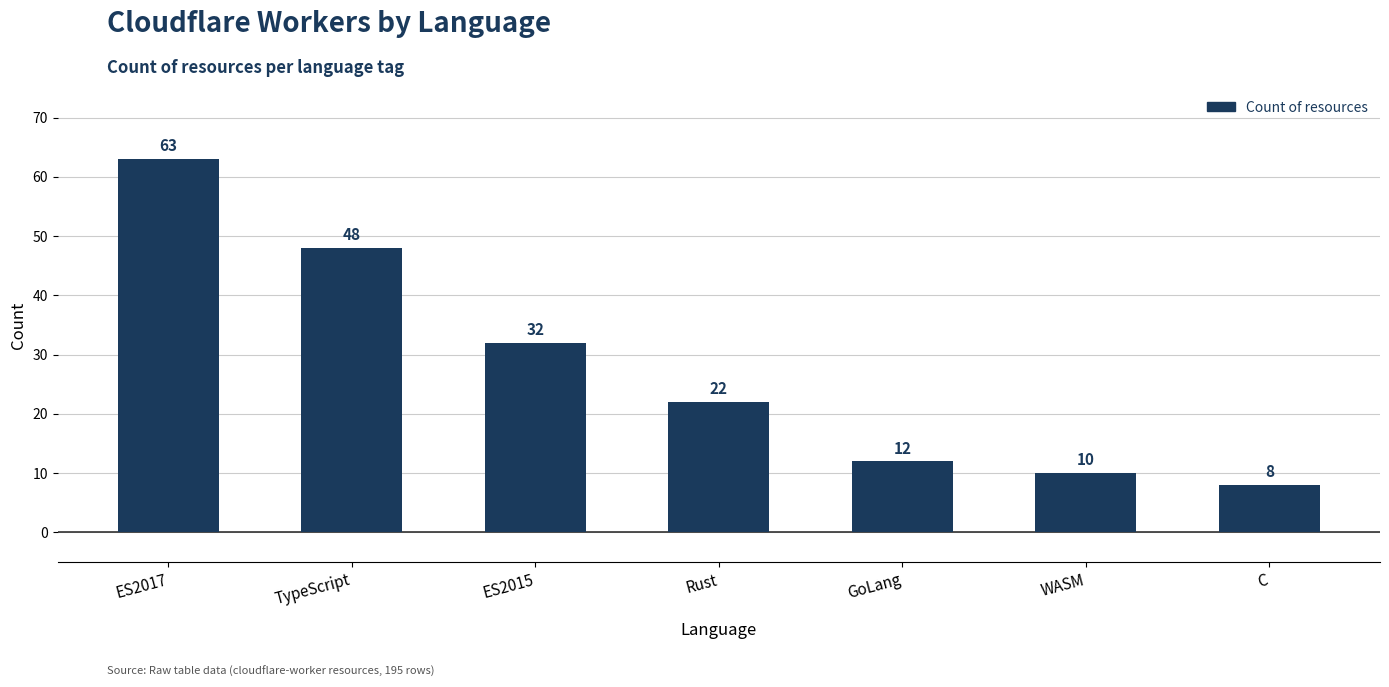

List the labels in order of value, smallest first.

C, WASM, GoLang, Rust, ES2015, TypeScript, ES2017